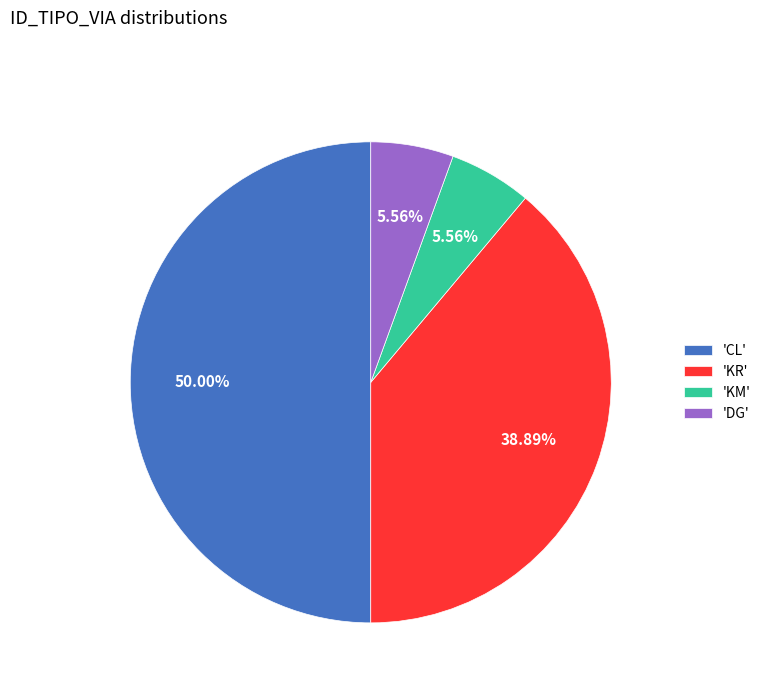

Is the sum of 'KR' and 'CL' greater than half?

Yes